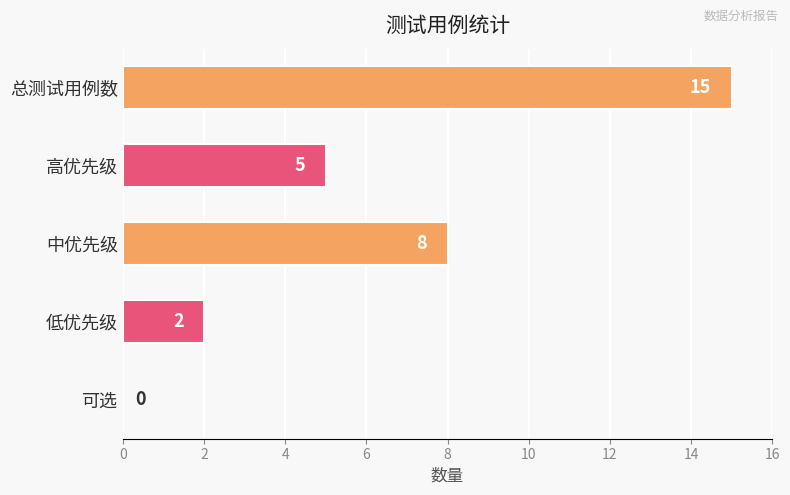

What is the maximum value shown in the chart?

15